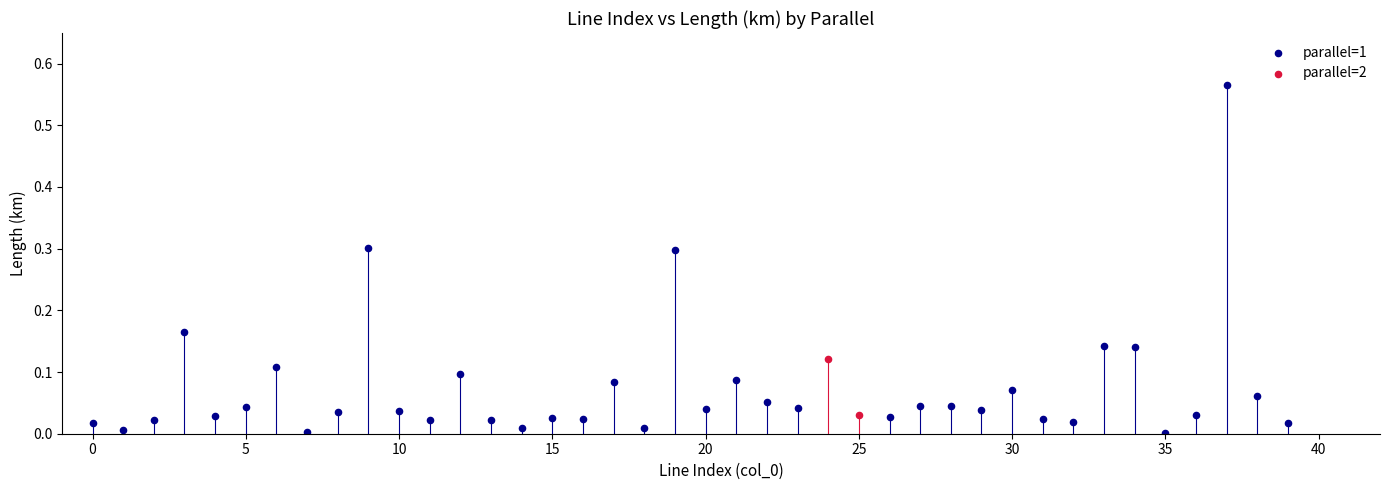

What are all the series names shown in the legend?

parallel=1, parallel=2